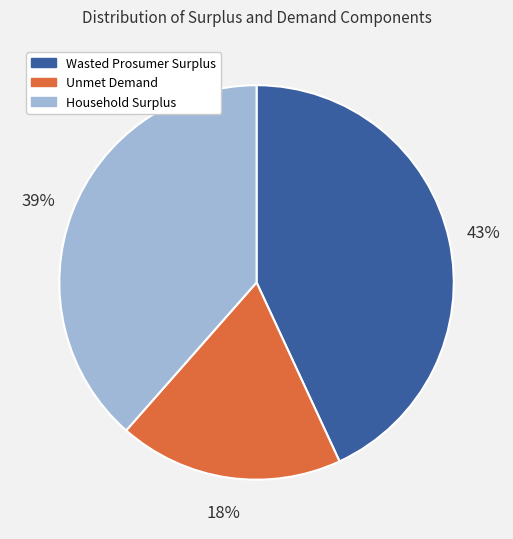

What is the smallest slice in the pie chart?

Unmet Demand